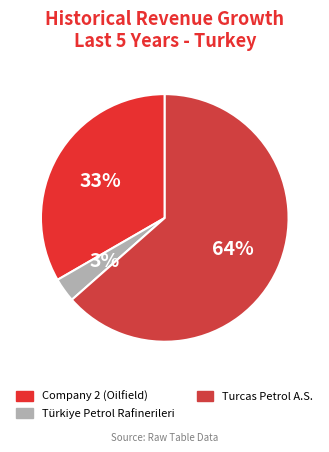

The Türkiye Petrol Rafinerileri slice represents 3% of the pie. True or false?

True